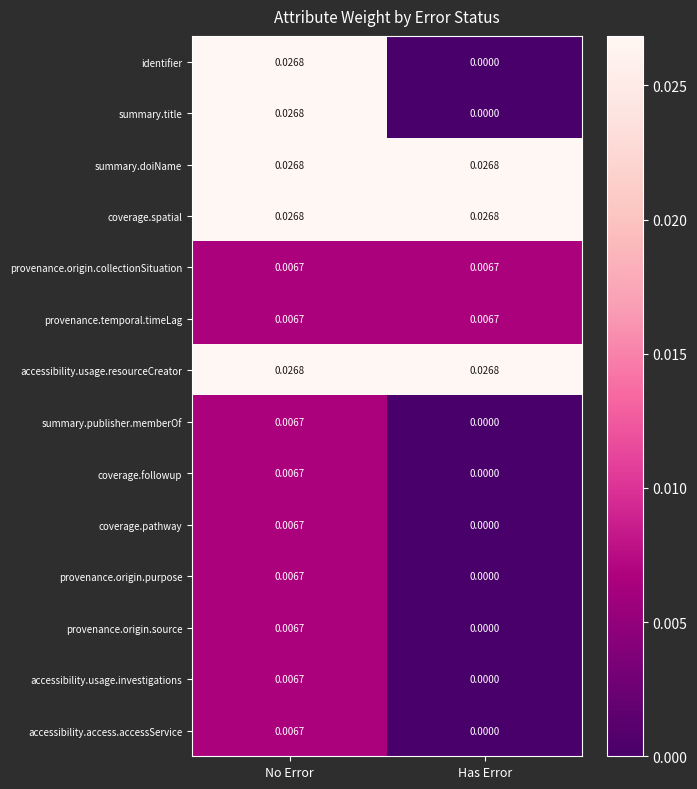

Rank the categories by accessibility.usage.investigations value from lowest to highest.

Has Error, No Error